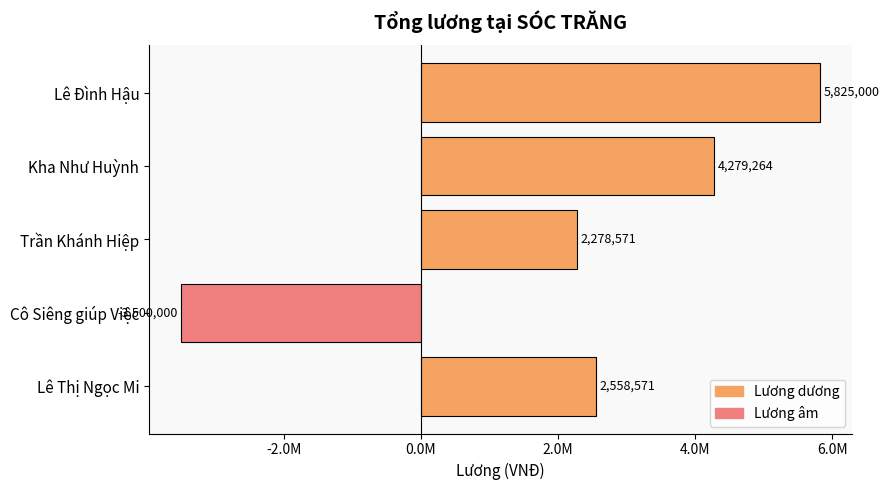

How many data points does each series have?

5